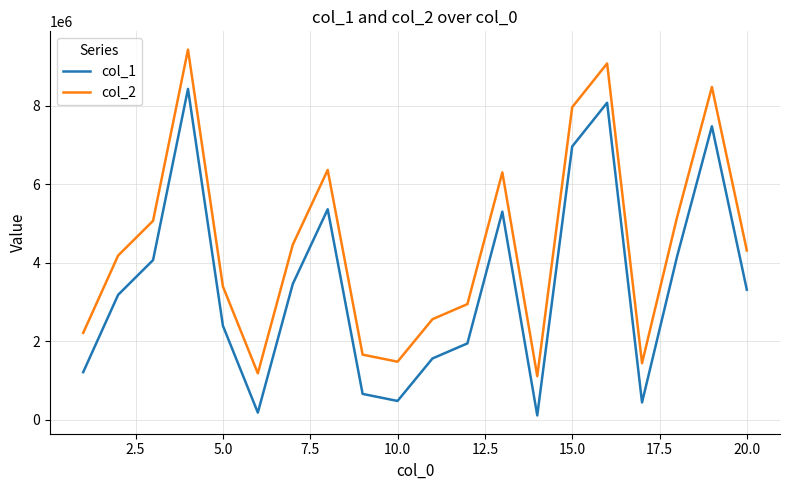

Which series has the largest total across all categories?

col_2